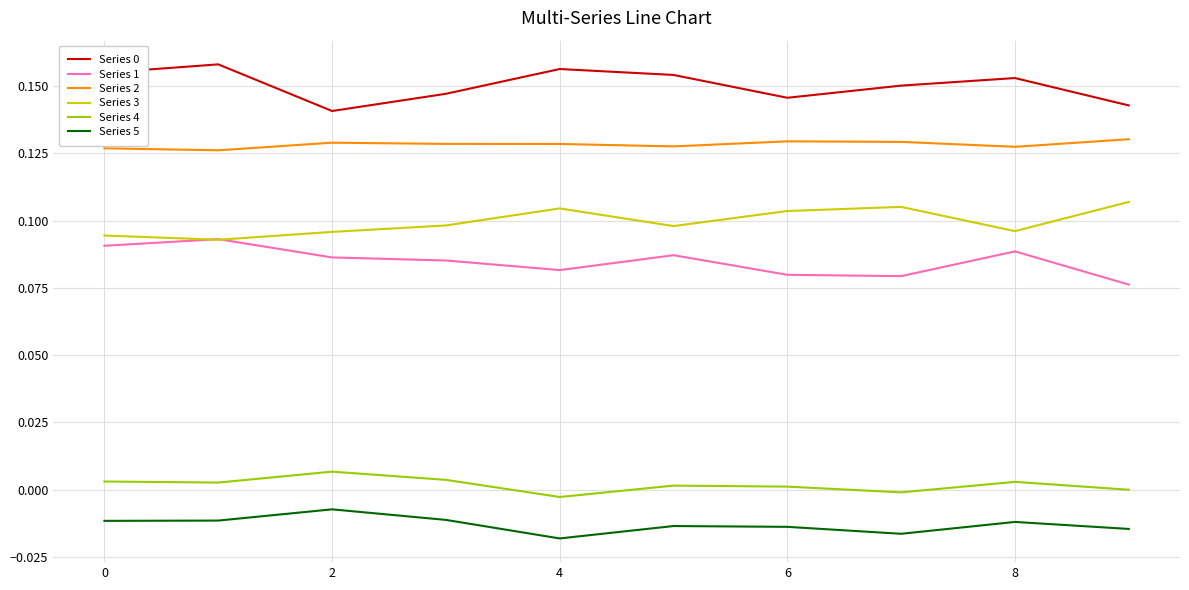

True or false: Series 0 and Series 5 cross at least once.

False